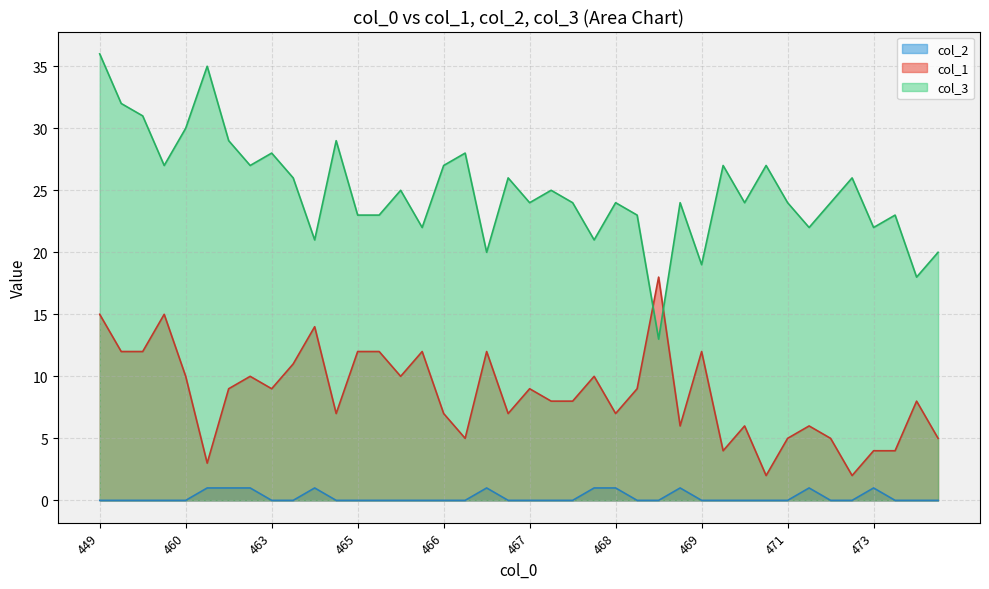

At which category is the sum across all series the highest?

449